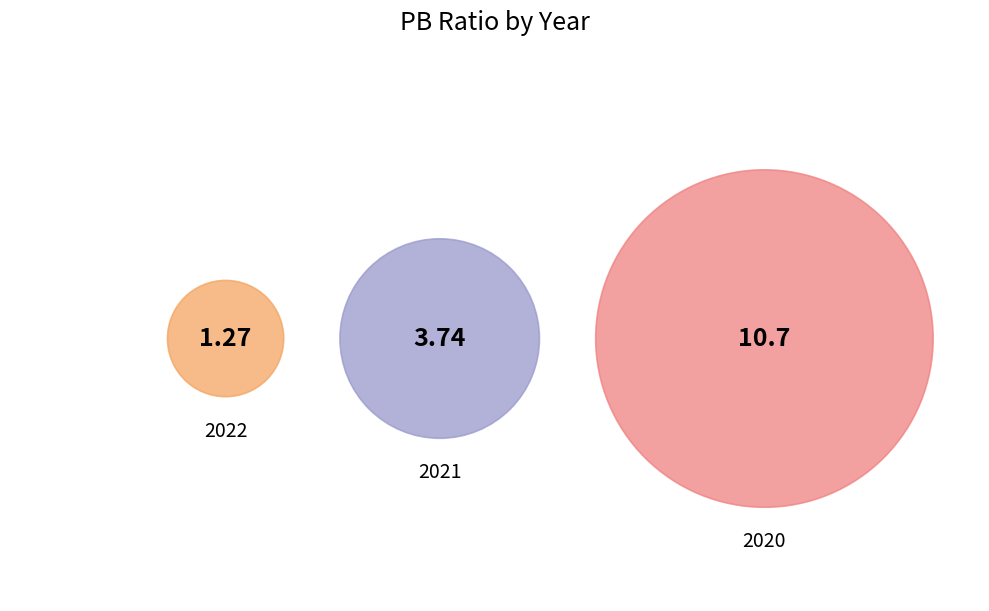

The 2022 slice represents 22% of the pie. True or false?

False